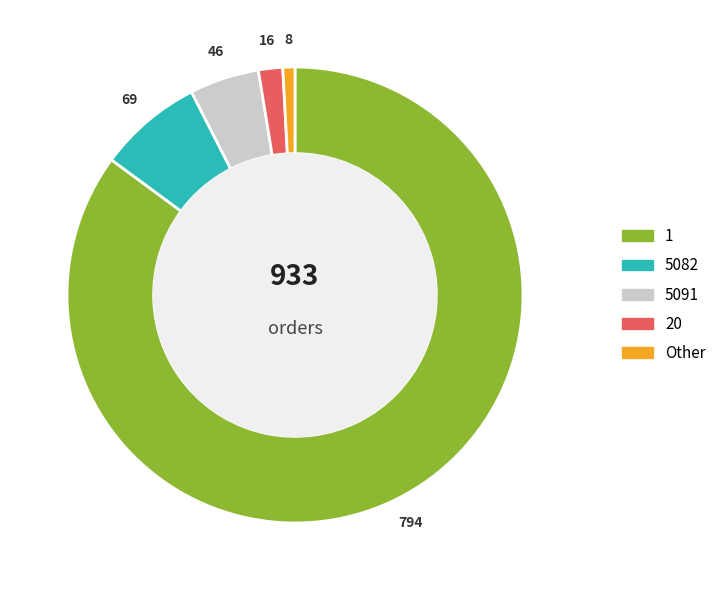

Rank the categories by value from highest to lowest.

1, 5082, 5091, 20, Other